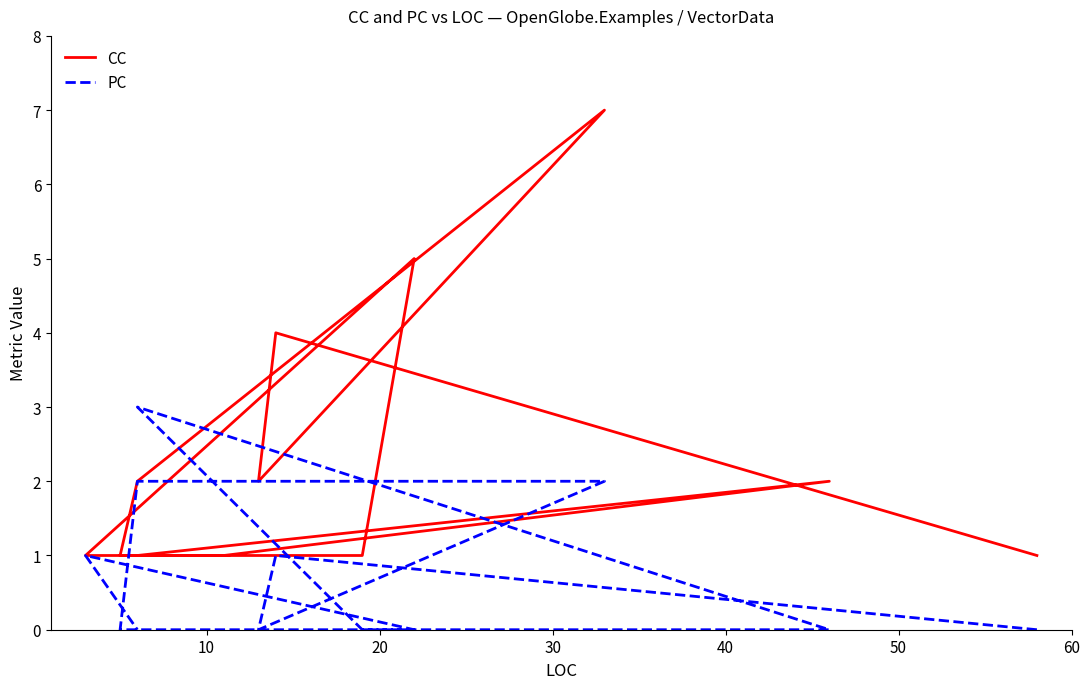

True or false: PC and CC cross at least once.

True